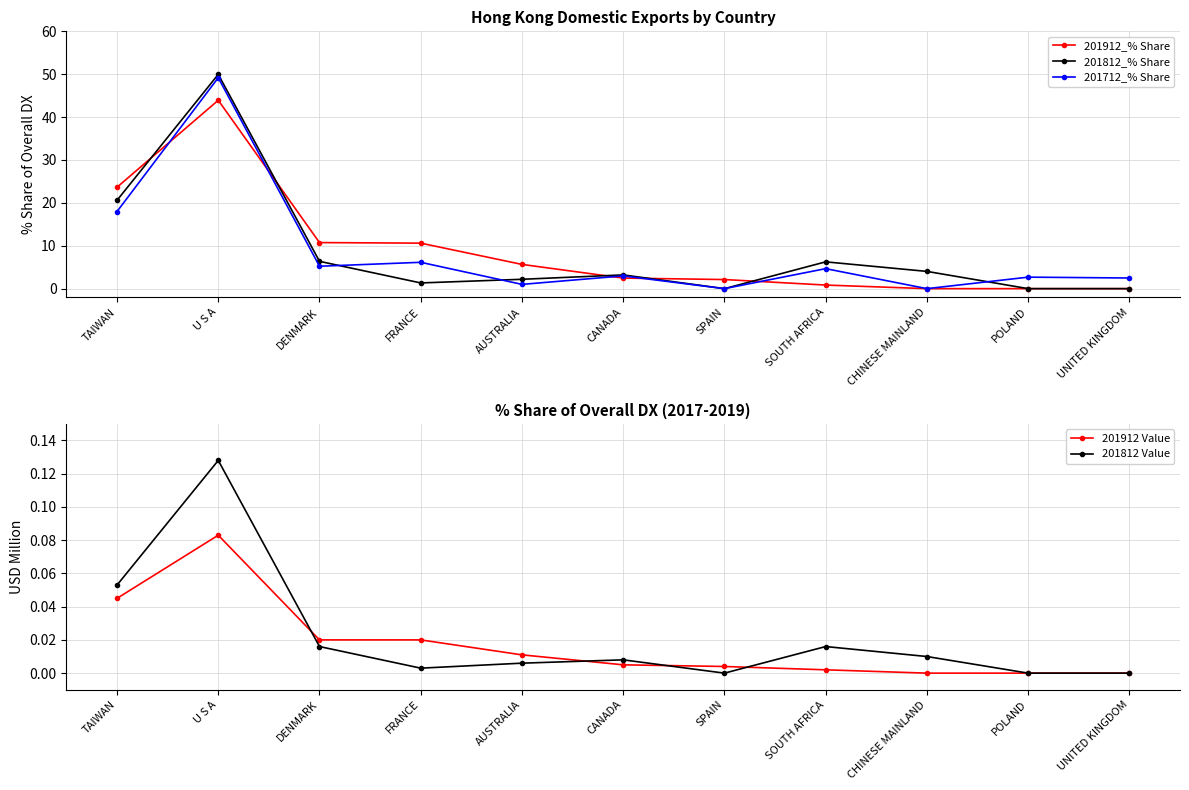

How many lines are shown in the chart?

5